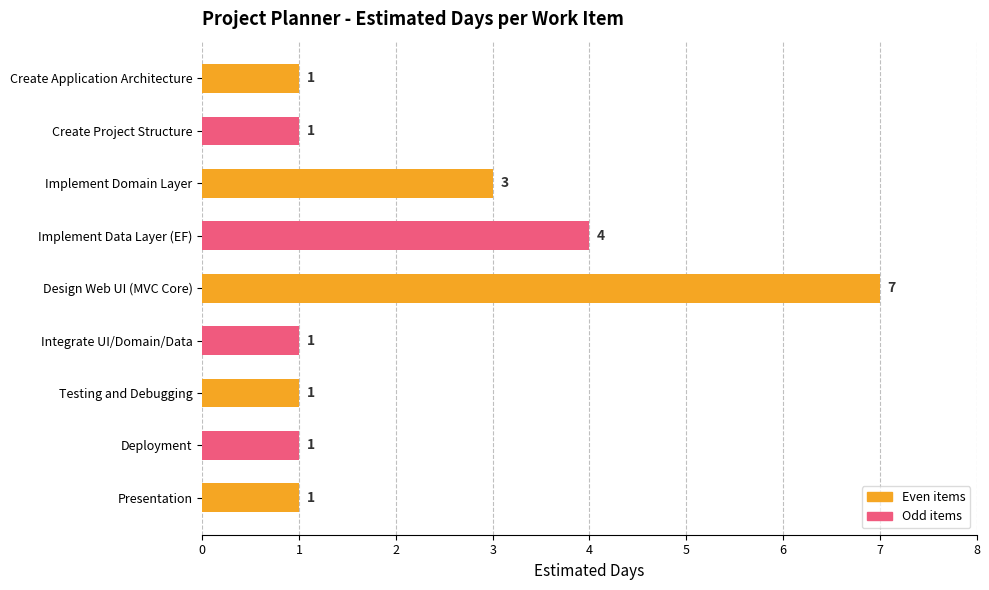

What is the label of the 9th bar from the top?

Presentation